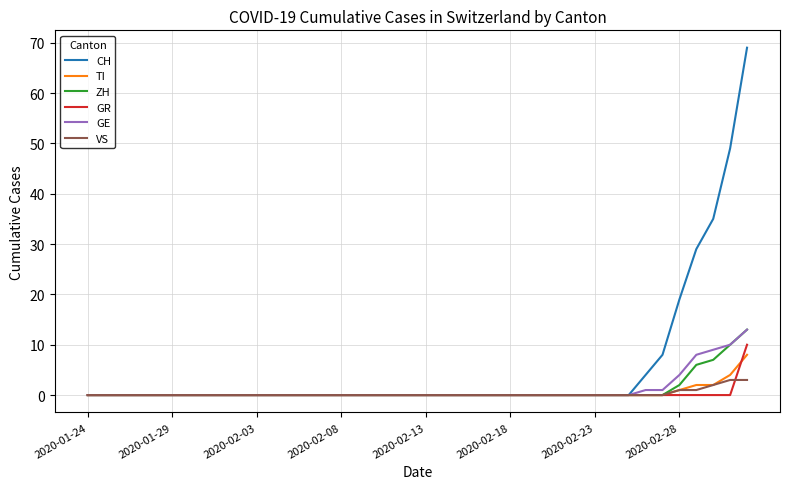

What are all the series names shown in the legend?

CH, TI, ZH, GR, GE, VS